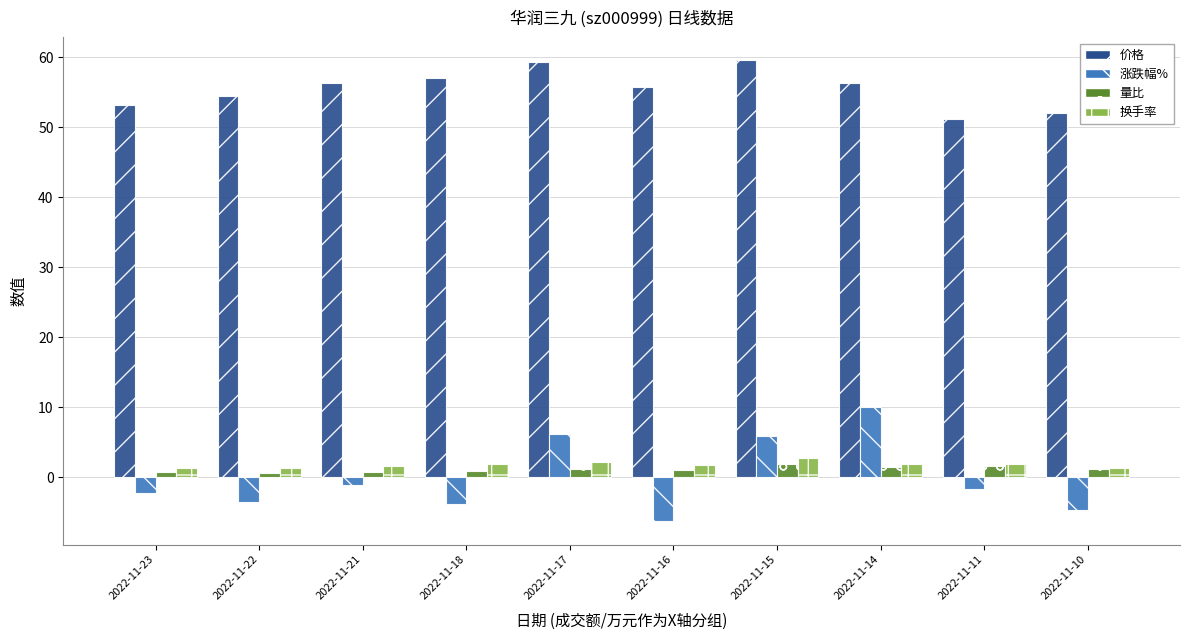

What is the spread (max minus min) of values at 2022-11-11?

52.8